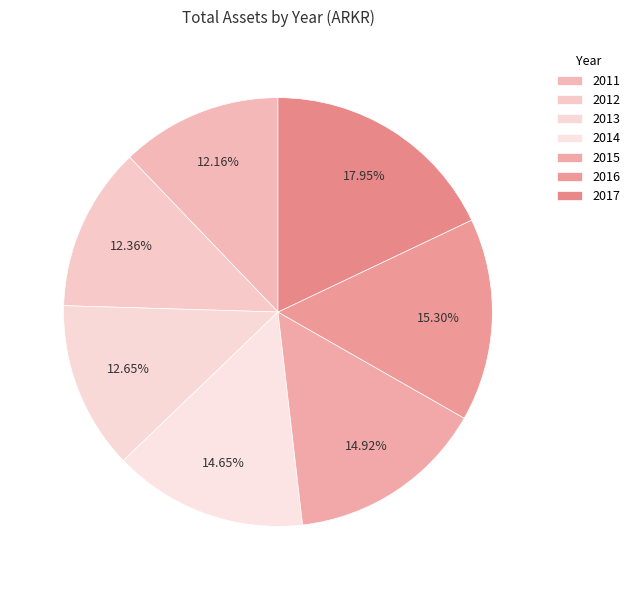

Between 2014 and 2011, which is larger?

2014